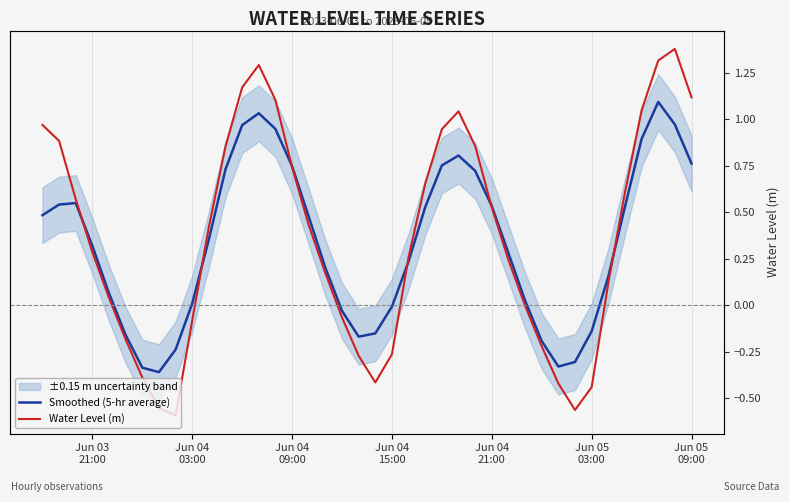

How many data points in Smoothed (5-hr average) are above 0?

28